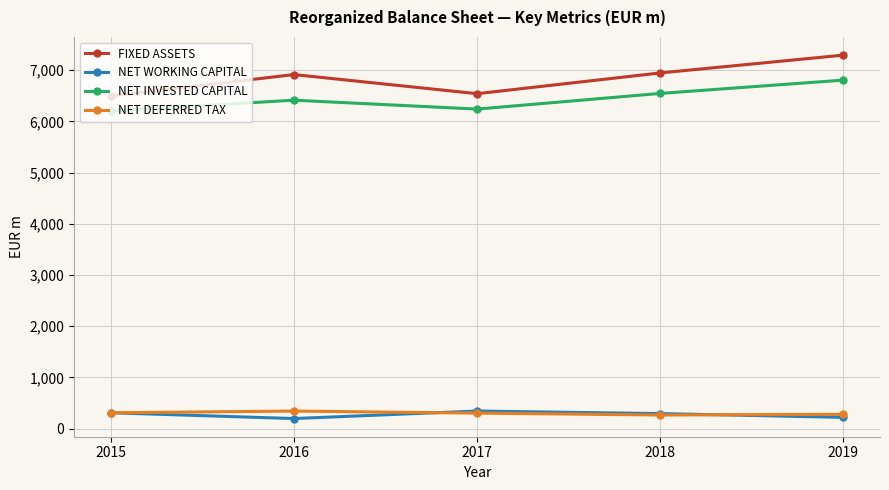

Which series has the largest total across all categories?

FIXED ASSETS